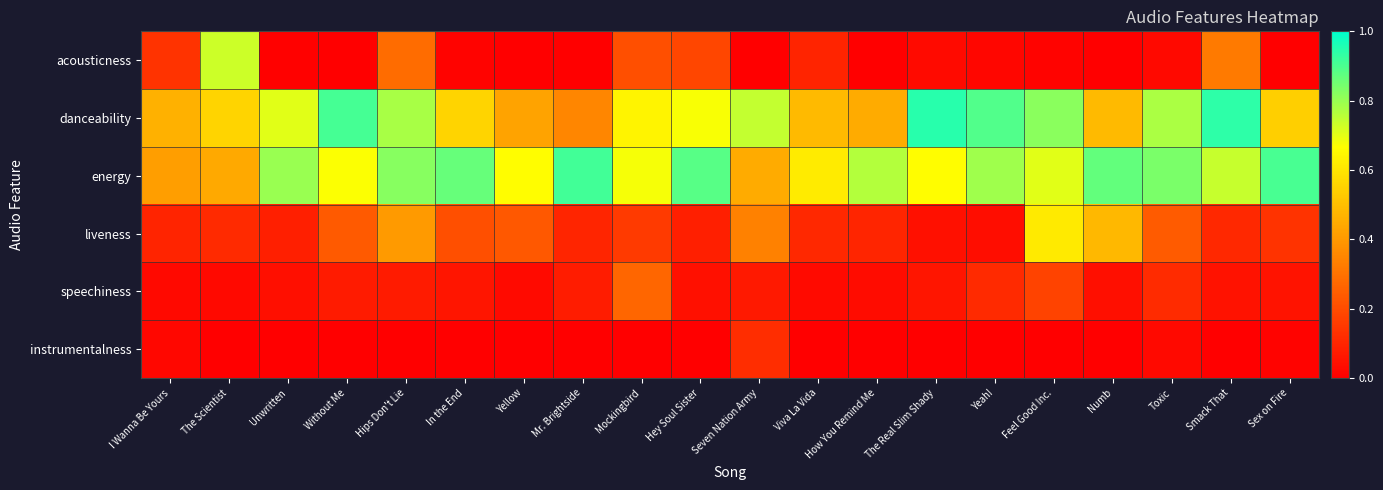

What is the spread (max minus min) of values at Sex on Fire?

0.9